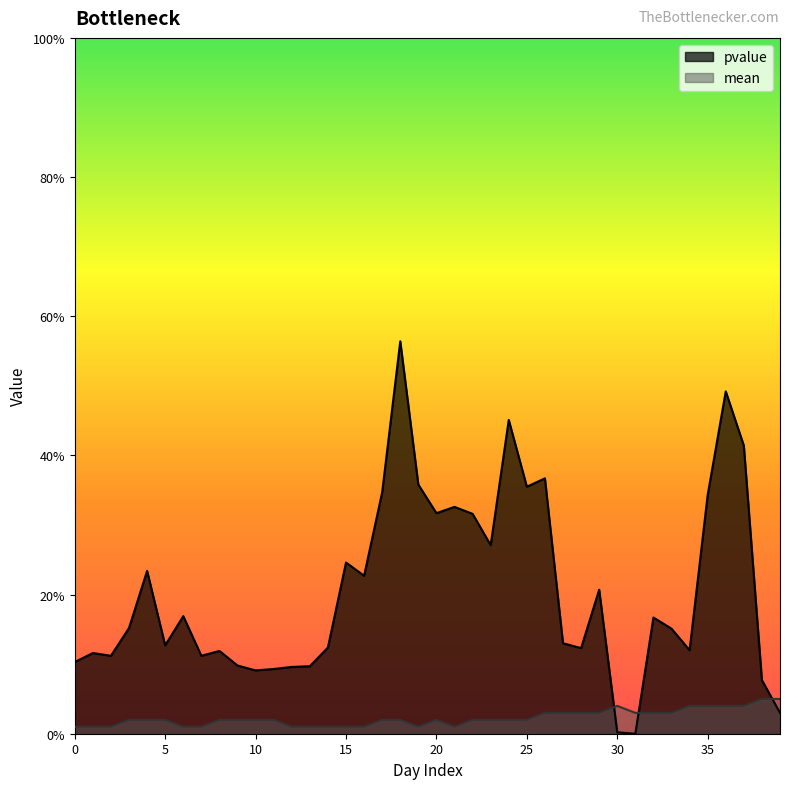

What is the difference between the highest and lowest values at 19?

0.3